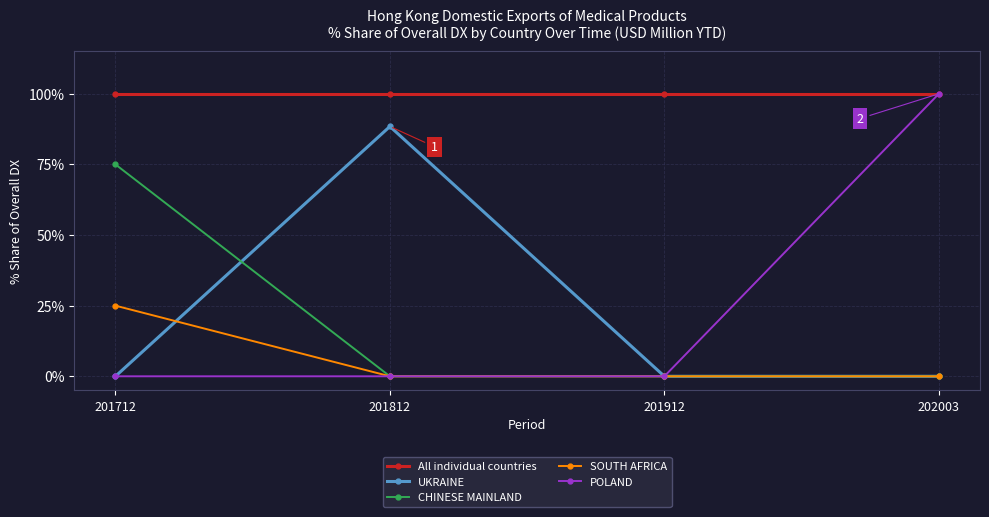

Reading left to right, extract all data points from this chart.

All individual countries: 201712=100.0	201812=100.0	201912=100.0	202003=100.0
UKRAINE: 201712=0.0	201812=88.4	201912=0.0	202003=0.0
CHINESE MAINLAND: 201712=75.0	201812=0.0	201912=0.0	202003=0.0
SOUTH AFRICA: 201712=25.0	201812=0.0	201912=0.0	202003=0.0
POLAND: 201712=0.0	201812=0.0	201912=0.0	202003=100.0